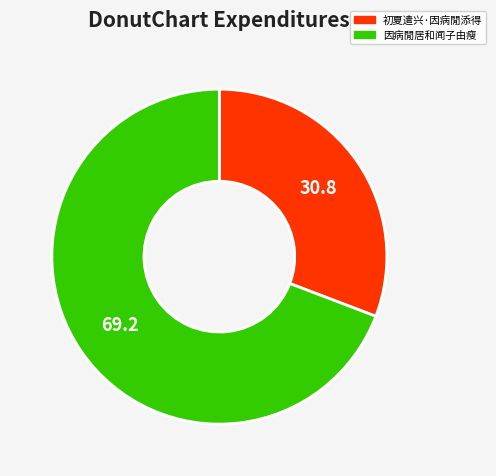

Is the sum of 因病閒居和闻子由瘦 and 初夏遣兴·因病閒添得 greater than half?

Yes